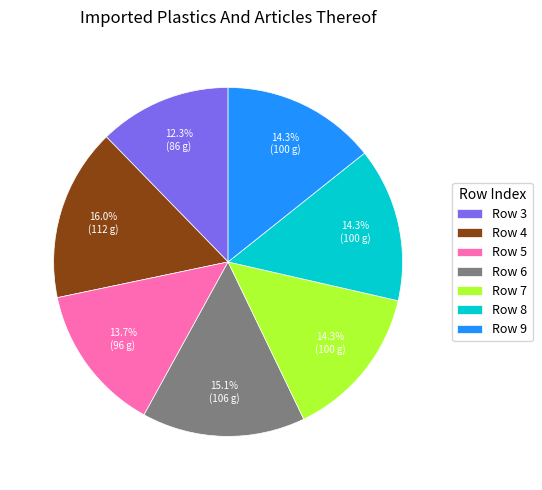

Which slice is the smallest?

Row 3